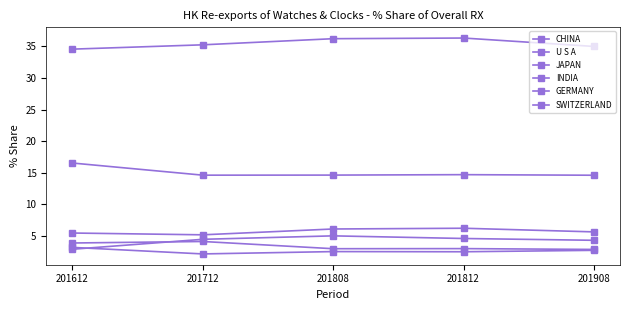

Rank the series at 201812 from highest to lowest value.

CHINA, U S A, JAPAN, INDIA, GERMANY, SWITZERLAND